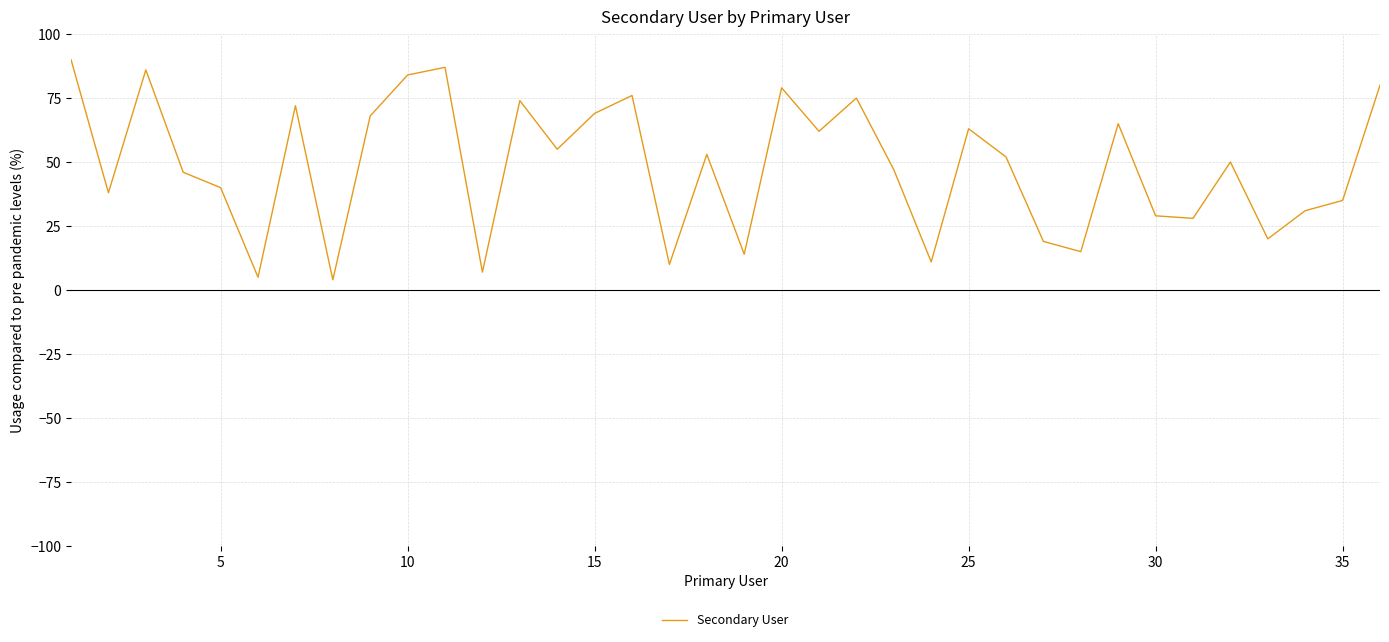

What is the maximum value shown in the chart?

90